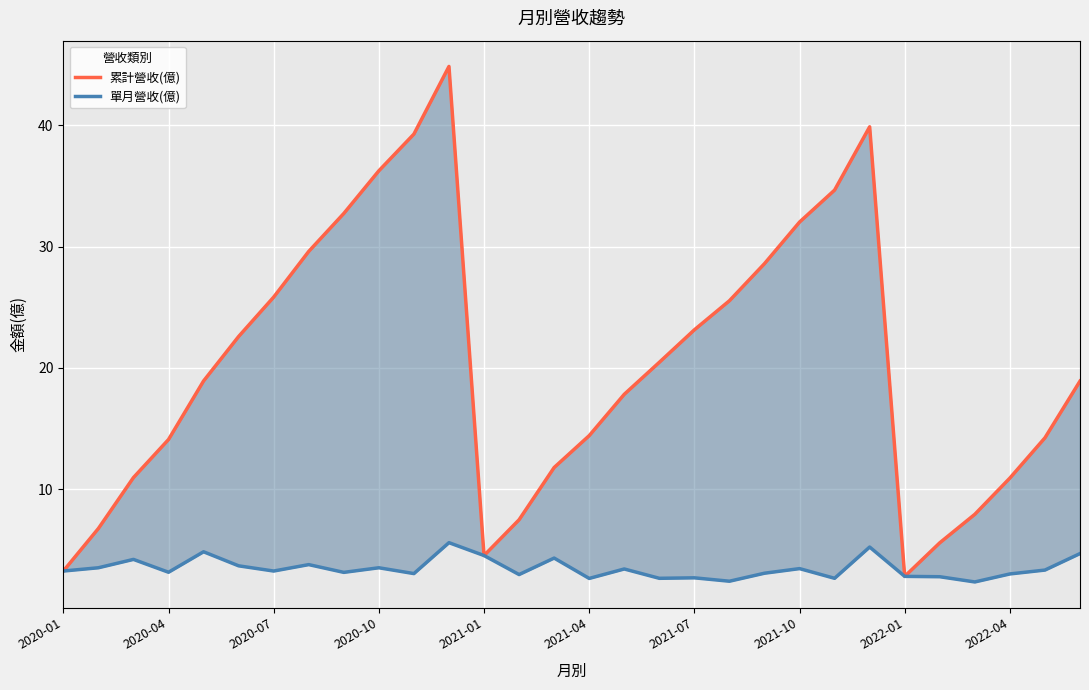

What is the difference between the 單月營收(億) values at 10 and 13?

0.1